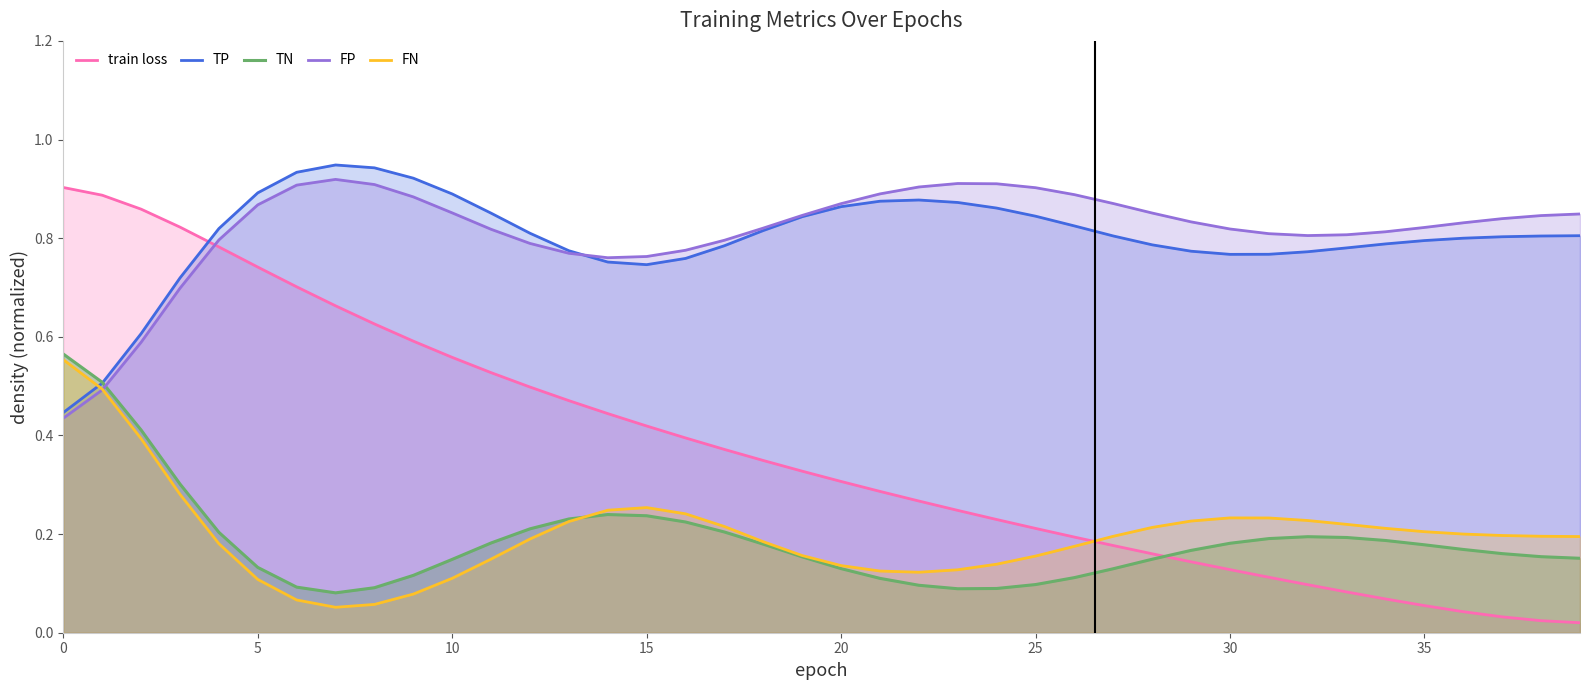

Count the TP values in the range 0 to 1.

40